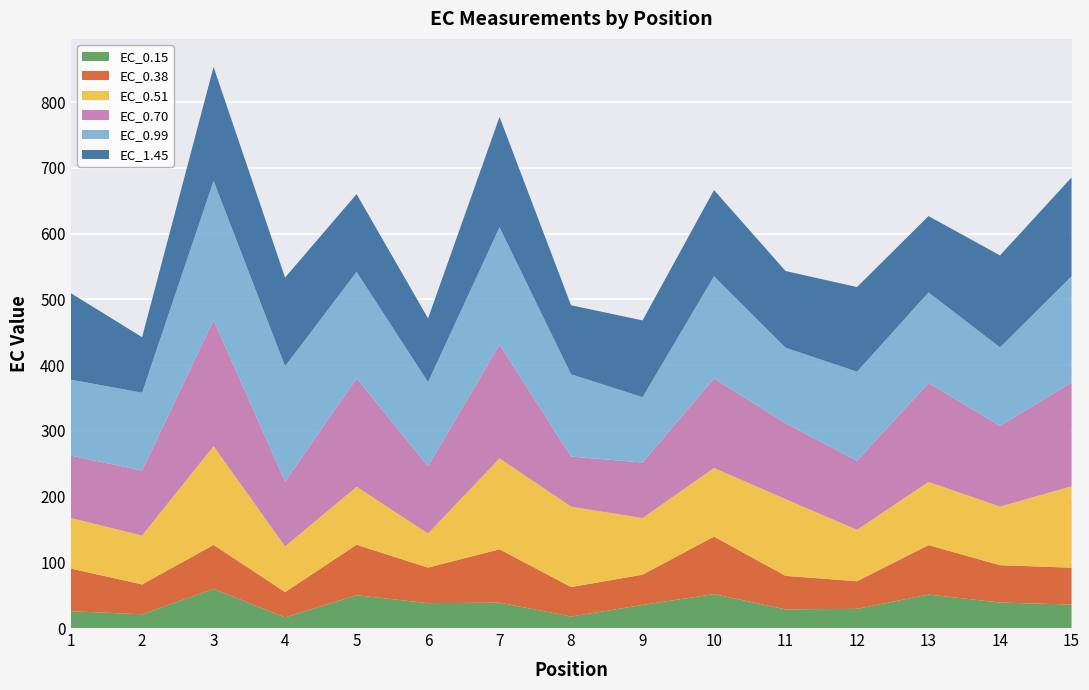

Reading right to left, what are all the values shown in this chart?

EC_0.15: 15=35.7	14=38.8	13=50.9	12=29.2	11=28.4	10=51.7	9=35.1	8=17.5	7=38.6	6=37.9	5=49.9	4=16.2	3=59.4	2=20.9	1=25.6
EC_0.38: 15=56.0	14=56.8	13=75.2	12=42.0	11=51.0	10=87.4	9=46.1	8=44.9	7=81.2	6=54.1	5=76.8	4=38.4	3=67.1	2=45.4	1=65.0
EC_0.51: 15=123.9	14=89.1	13=96.3	12=78.3	11=116.8	10=104.4	9=86.1	8=122.4	7=138.4	6=51.9	5=88.2	4=69.6	3=150.2	2=74.5	1=76.9
EC_0.70: 15=157.9	14=122.8	13=150.3	12=105.0	11=115.4	10=136.0	9=84.5	8=76.2	7=173.1	6=102.2	5=165.0	4=98.4	3=191.9	2=98.8	1=94.9
EC_0.99: 15=161.4	14=119.6	13=137.9	12=135.6	11=115.0	10=155.7	9=99.5	8=125.2	7=178.5	6=128.2	5=162.0	4=175.7	3=211.9	2=118.3	1=115.6
EC_1.45: 15=150.5	14=139.9	13=116.2	12=128.8	11=116.6	10=131.2	9=116.7	8=105.0	7=167.9	6=96.9	5=118.3	4=134.9	3=173.2	2=84.5	1=131.8